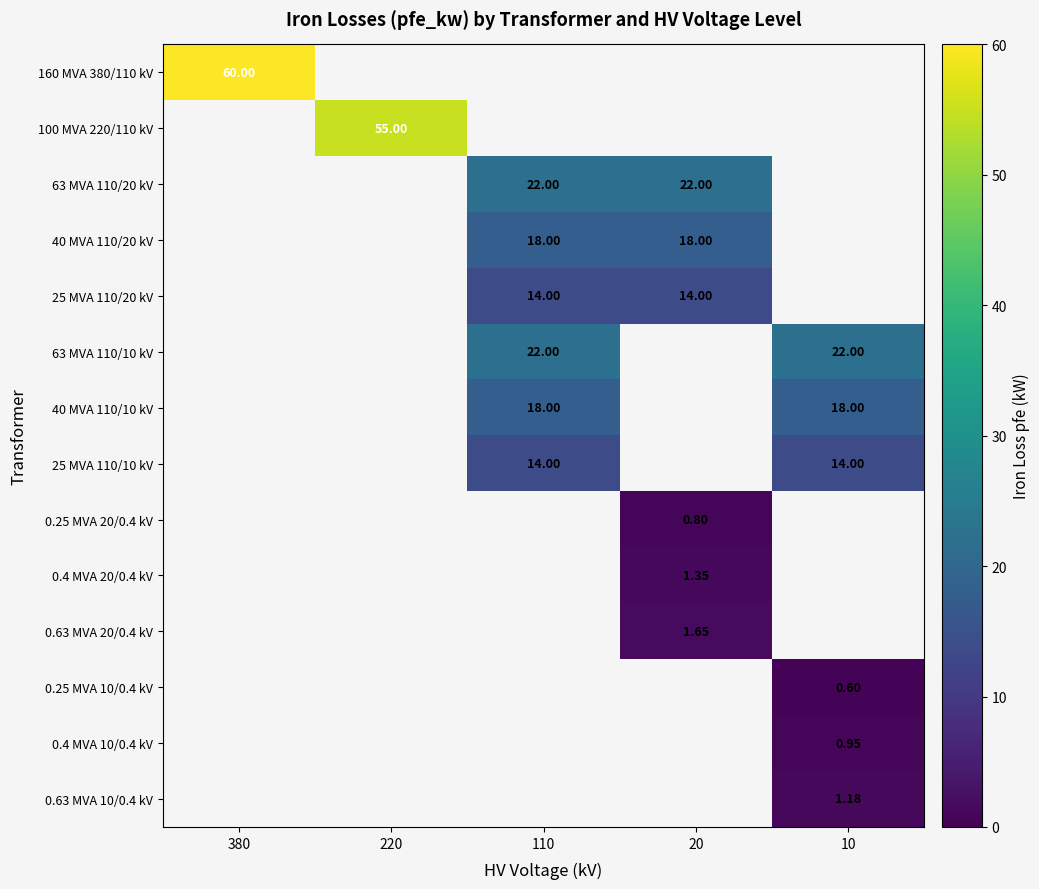

At which label does 25 MVA 110/10 kV reach its peak?

110